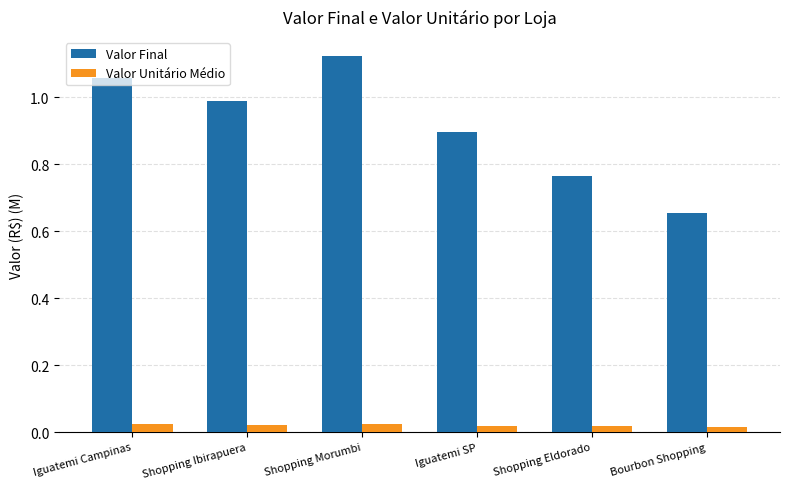

Count the Valor Unitário Médio values in the range 0 to 1.

6